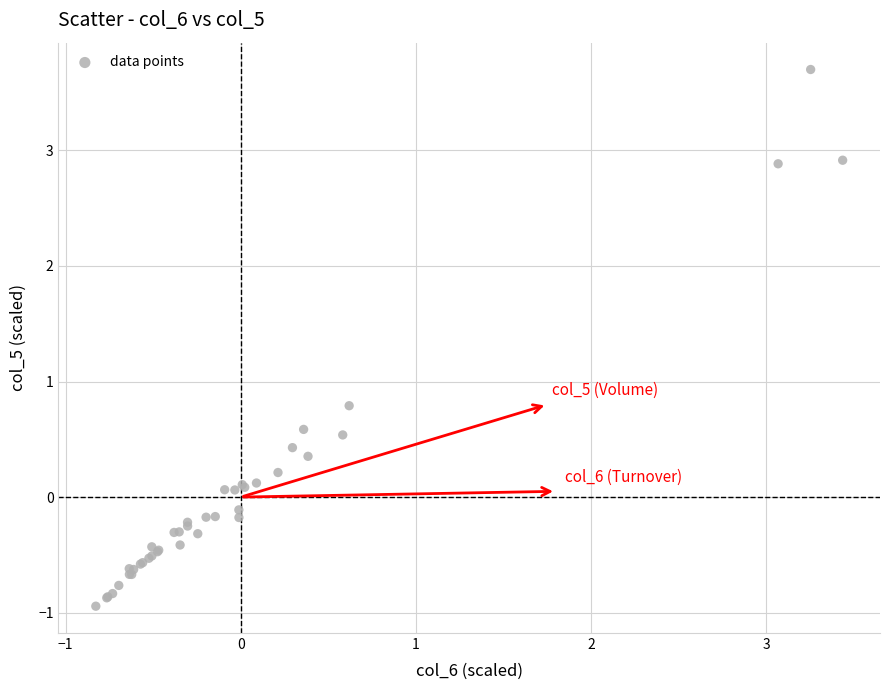

What Y value in the scatter plot is closest to 1?

0.8